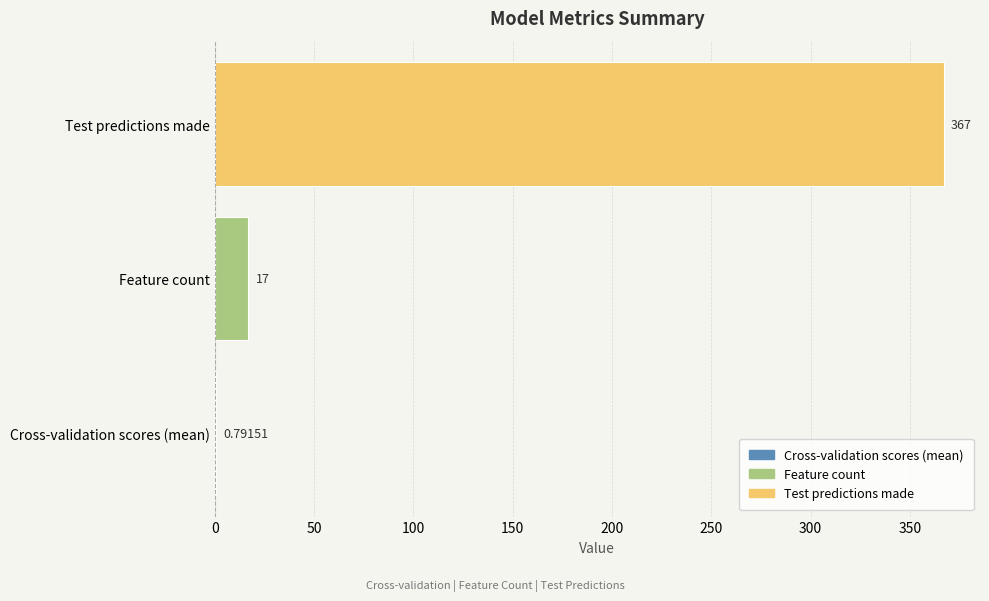

What is the greatest value displayed?

367.0